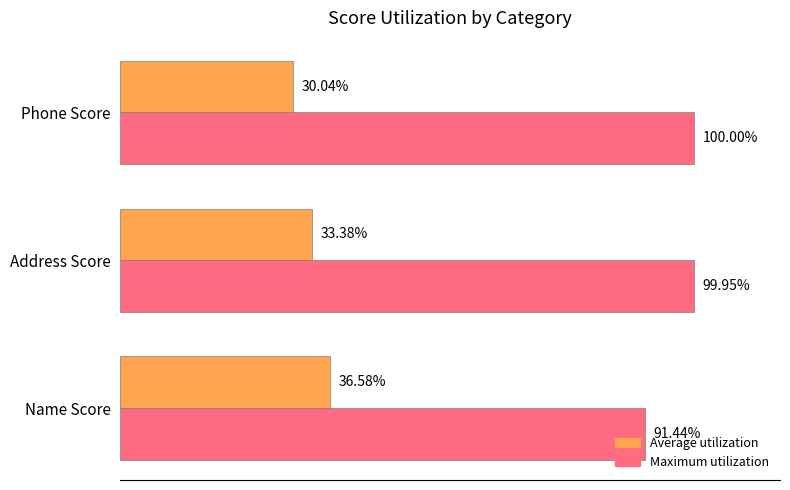

Which series has the widest spread of values?

Maximum utilization